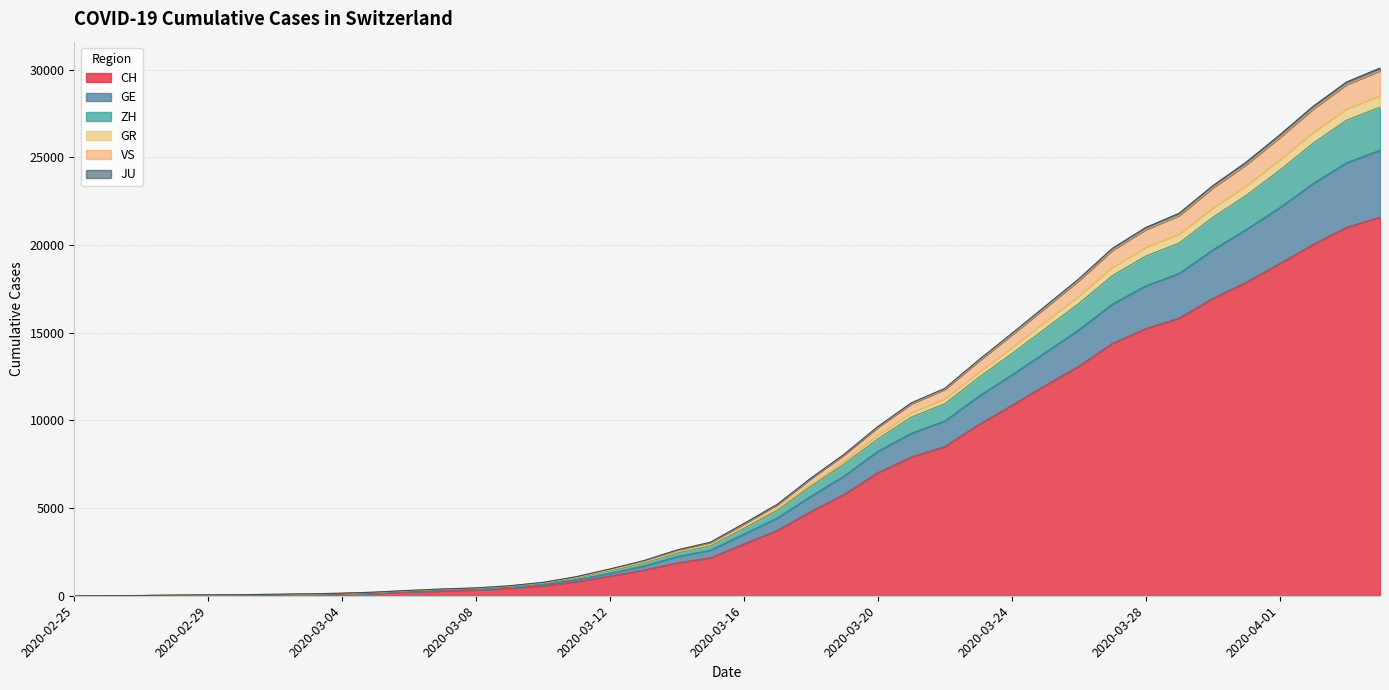

True or false: GR and ZH cross at least once.

False